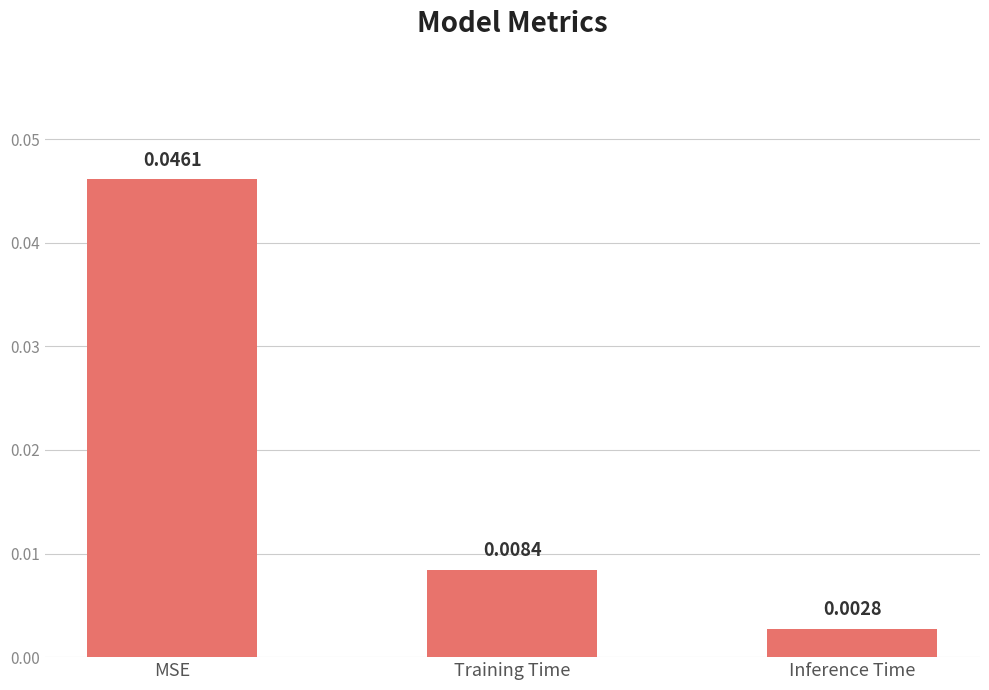

How many categories are shown in the chart?

3